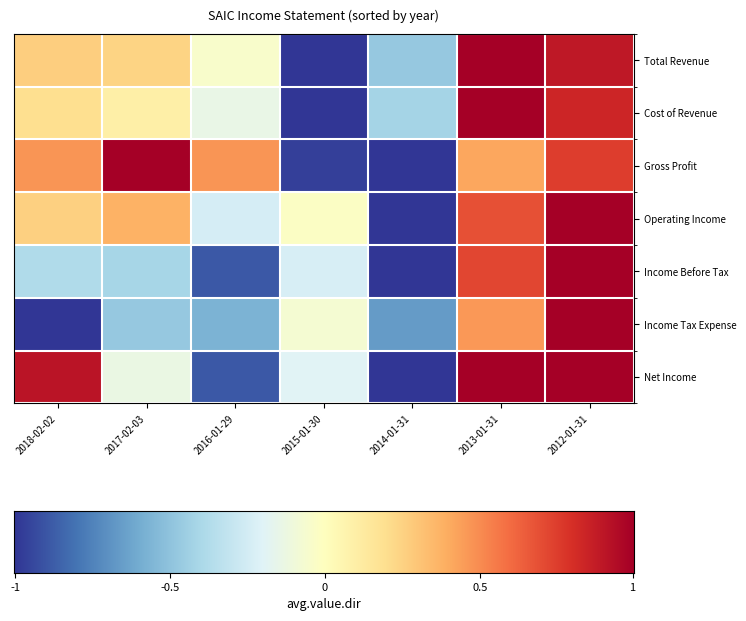

How many values in Income Tax Expense are below zero?

5